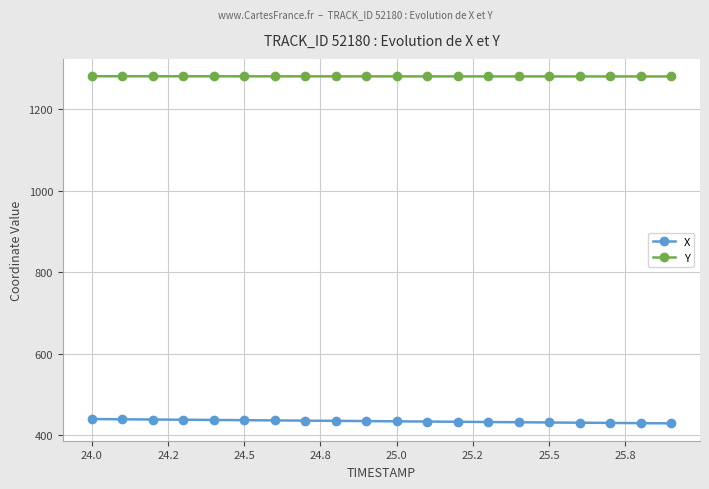

Which series has the largest total across all categories?

Y